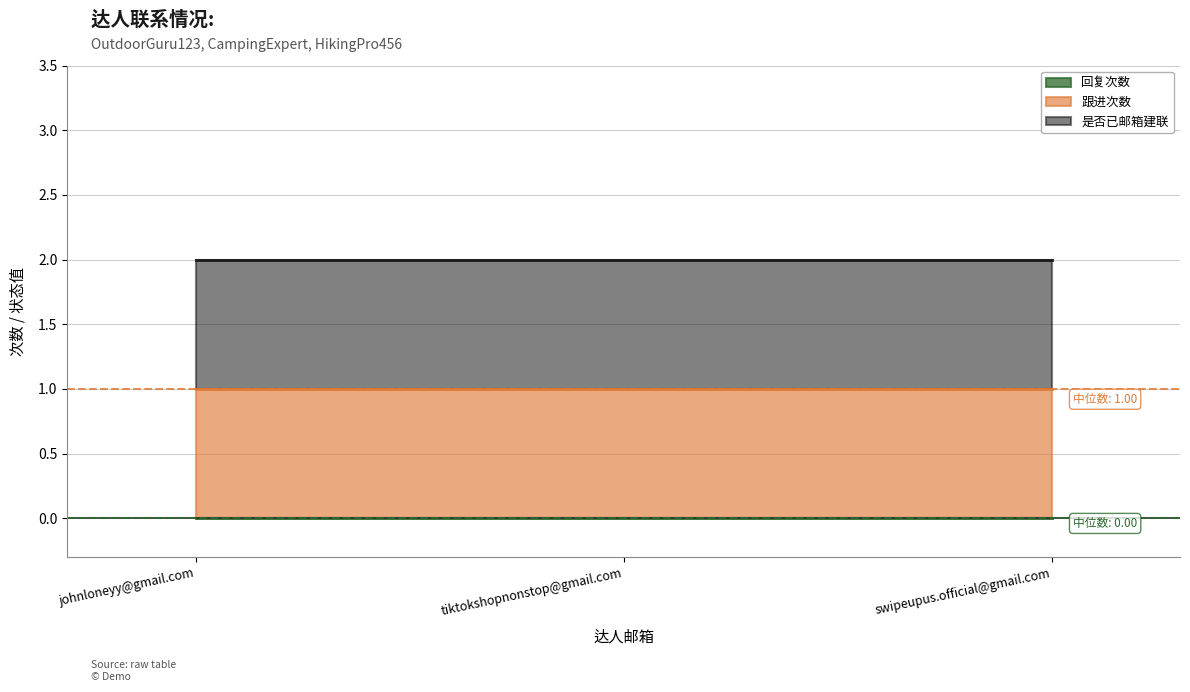

Does the chart have visible grid lines?

Yes